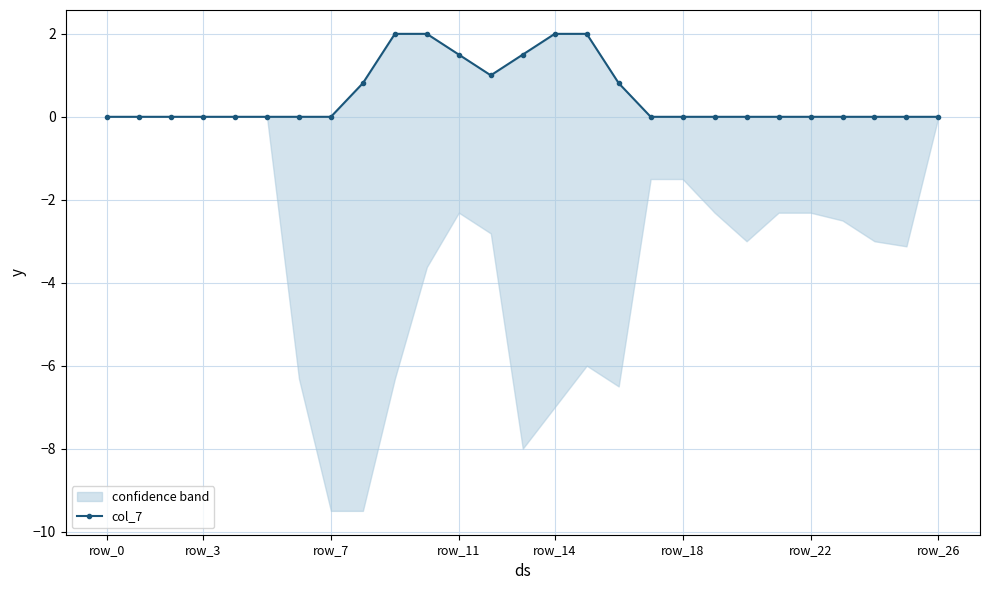

Which category has the lowest value across all series?

row_0